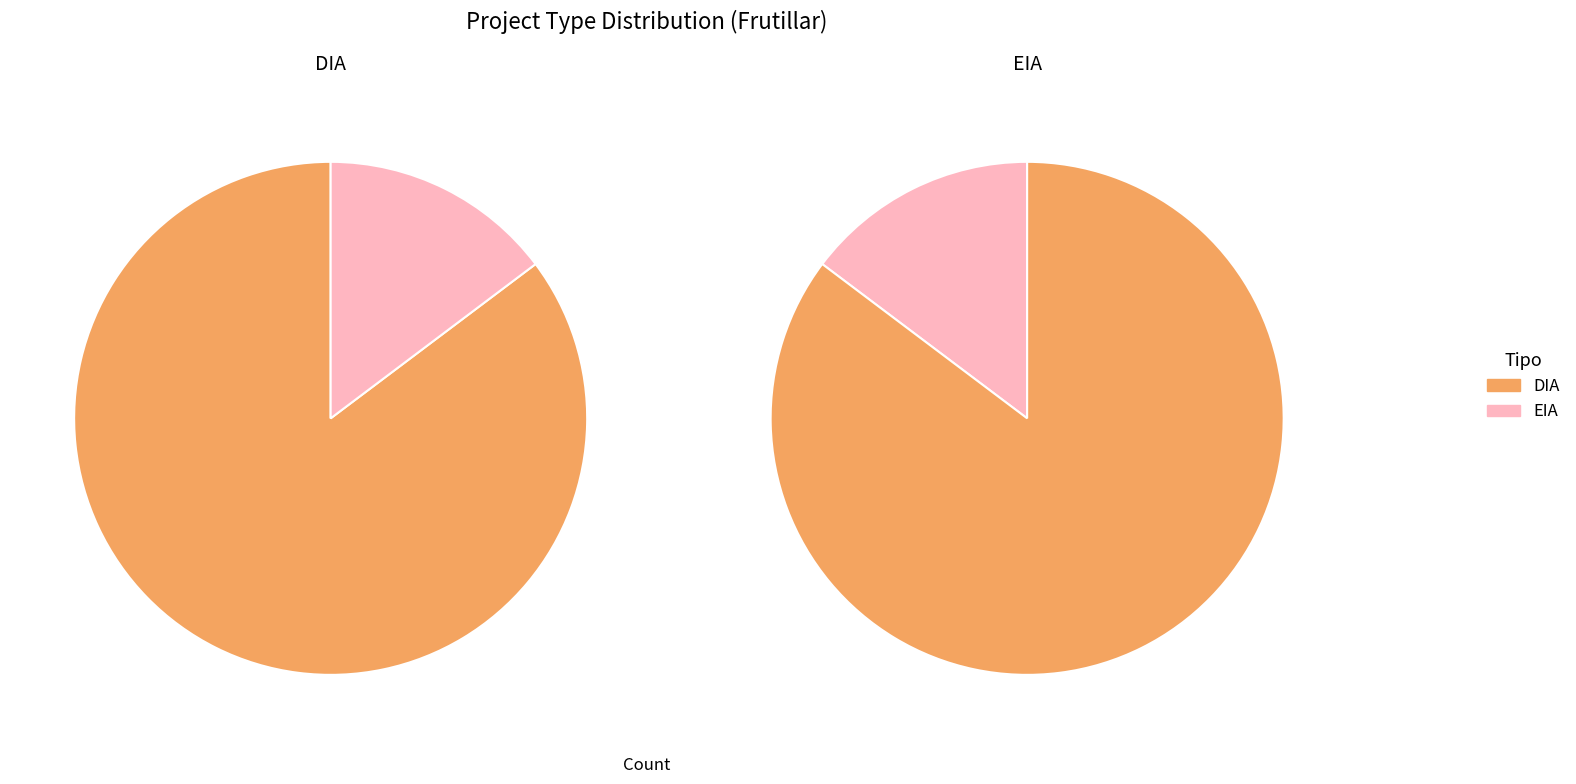

Between EIA and DIA, which is larger?

DIA